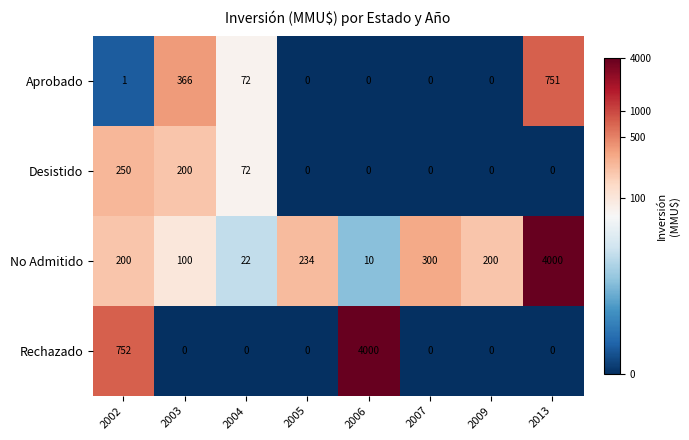

Which series has the widest spread of values?

Rechazado